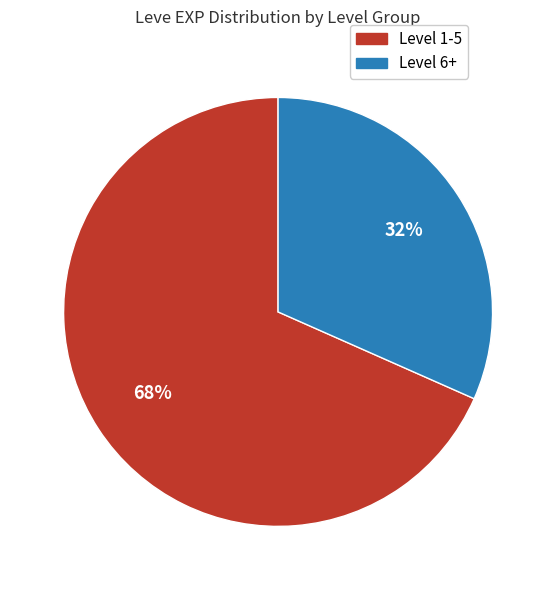

To the nearest percent, what is the average slice percentage?

50%